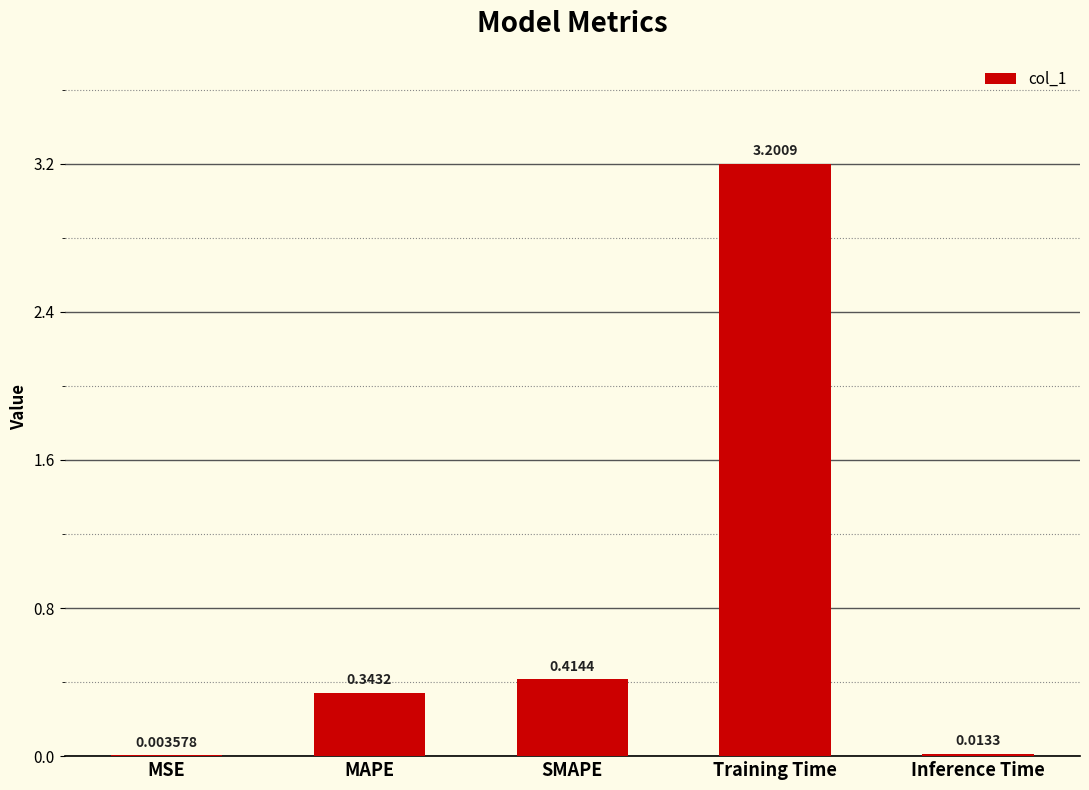

What is the change in value from Training Time to Inference Time?

-3.2